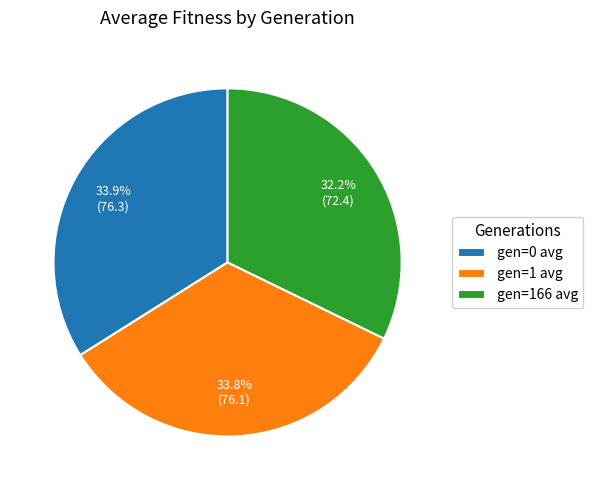

What is the total percentage of gen=166 avg and gen=0 avg?

66.2%